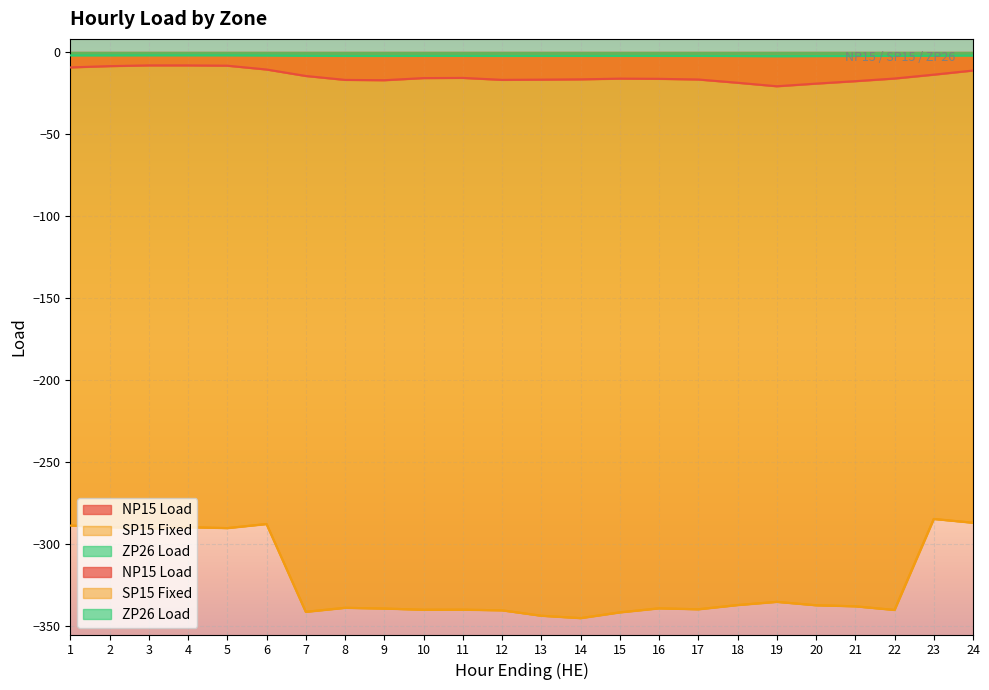

What is the average value of the ZP26 Load series?

-2.2